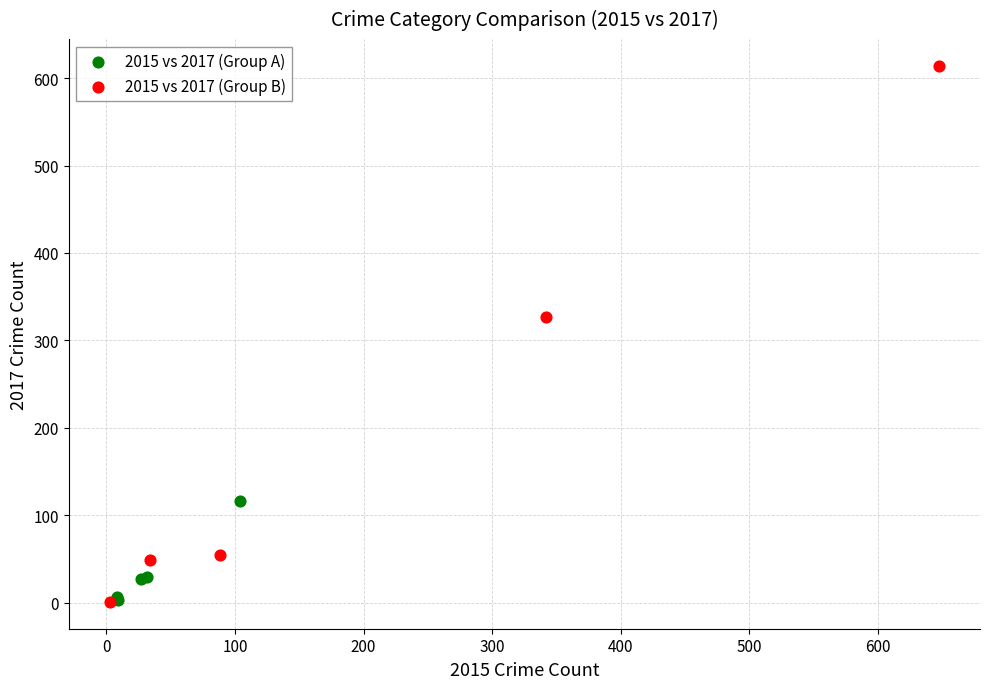

Which series has the largest Y range (max minus min)?

2015 vs 2017 (Group B)